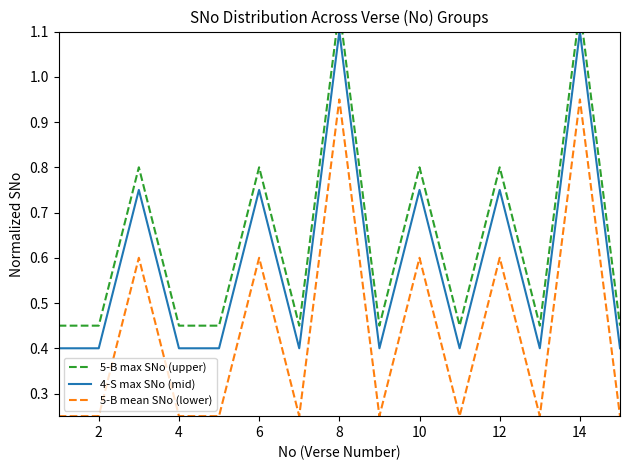

How many categories are shown in the chart?

15